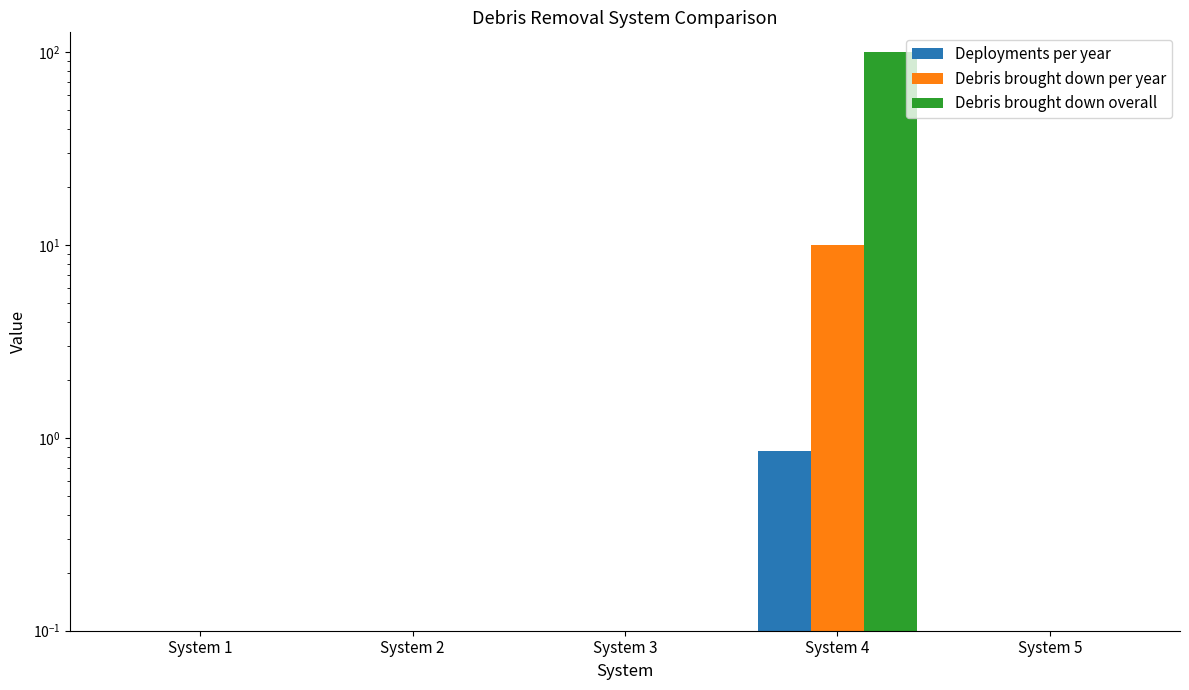

List the labels in order of Debris brought down overall value, largest first.

System 4, System 1, System 2, System 3, System 5